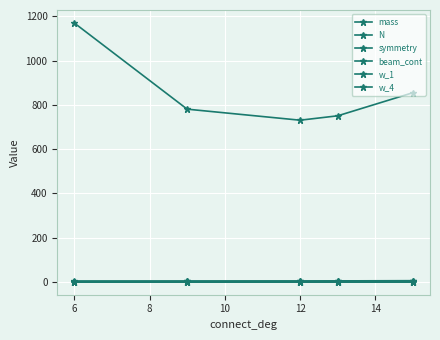

What is the sum of all N values?

15.0